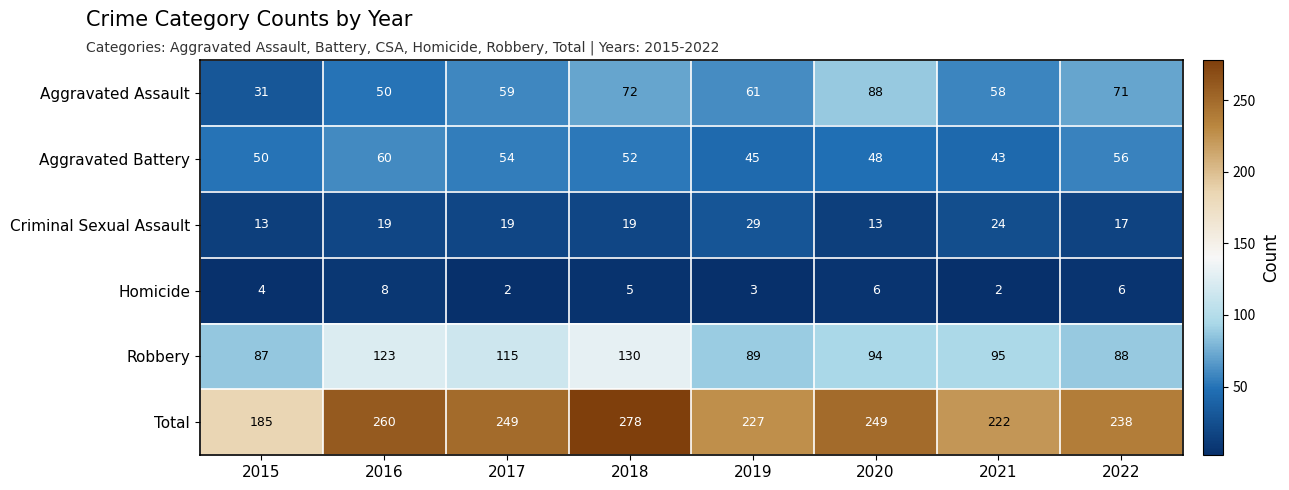

What is the highest value of the Homicide series?

8